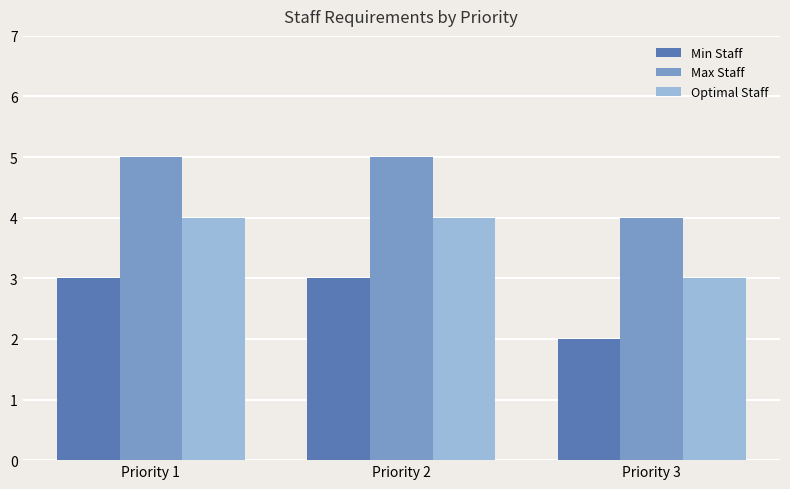

Are the bars horizontal?

No